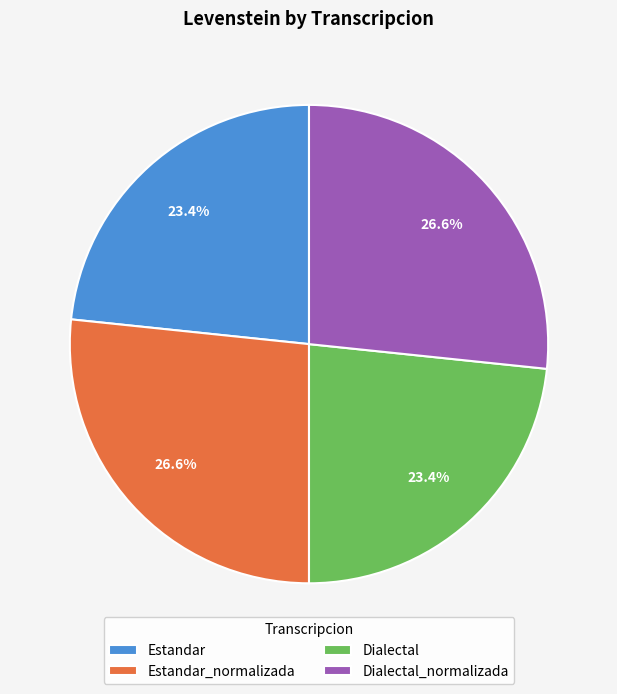

Is Dialectal_normalizada the majority of the pie?

No